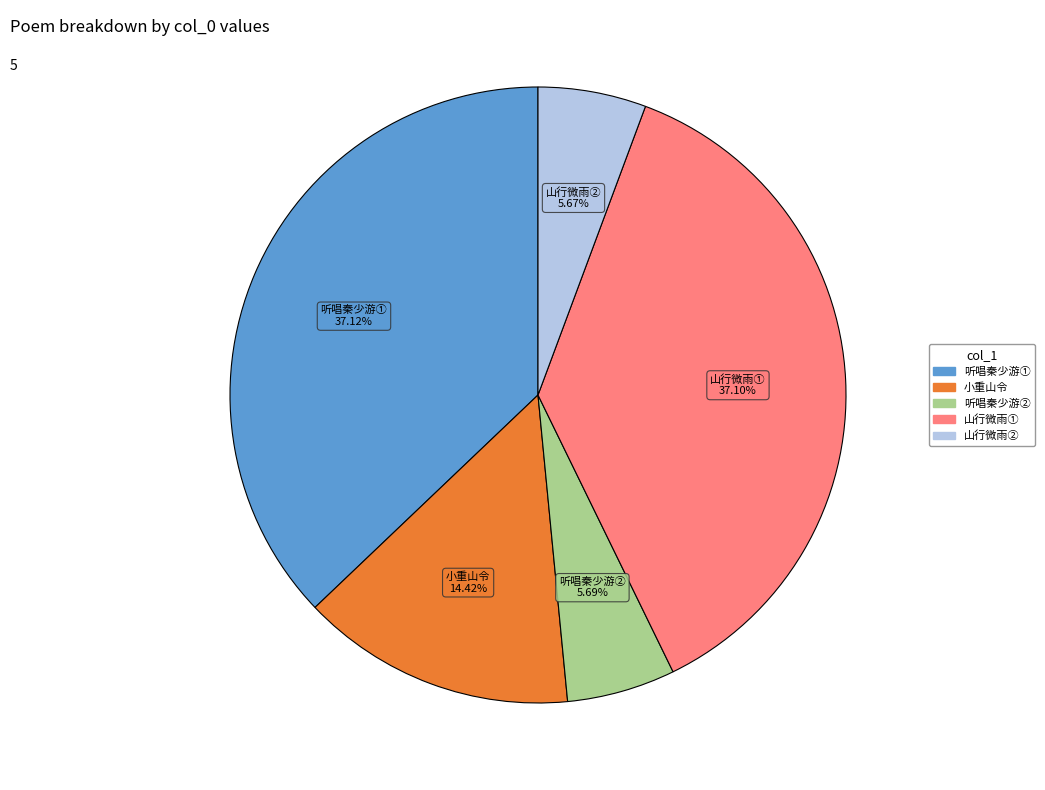

How many segments does this pie chart have?

5